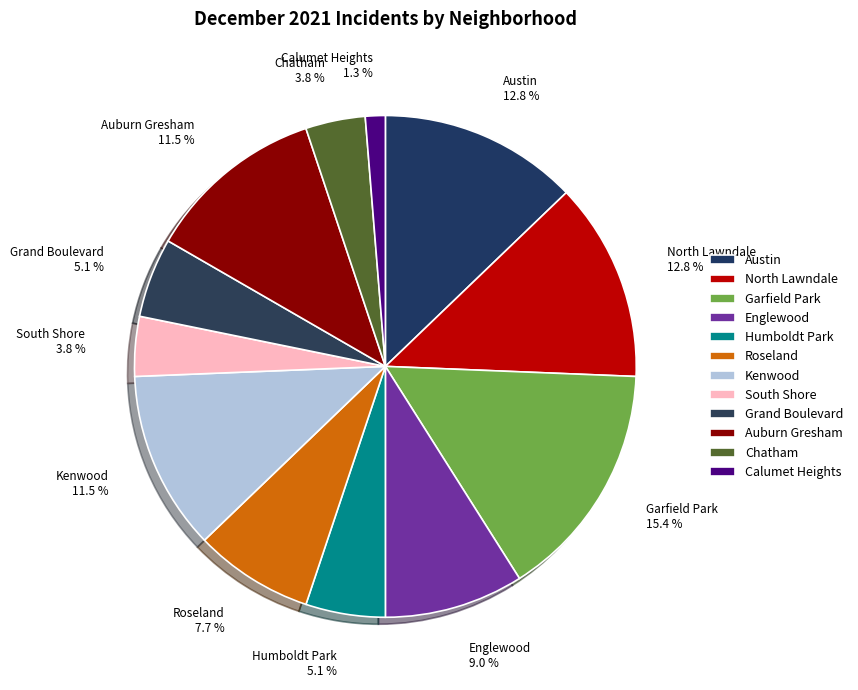

To the nearest percent, what is the difference between the Austin and South Shore slice percentages?

9%